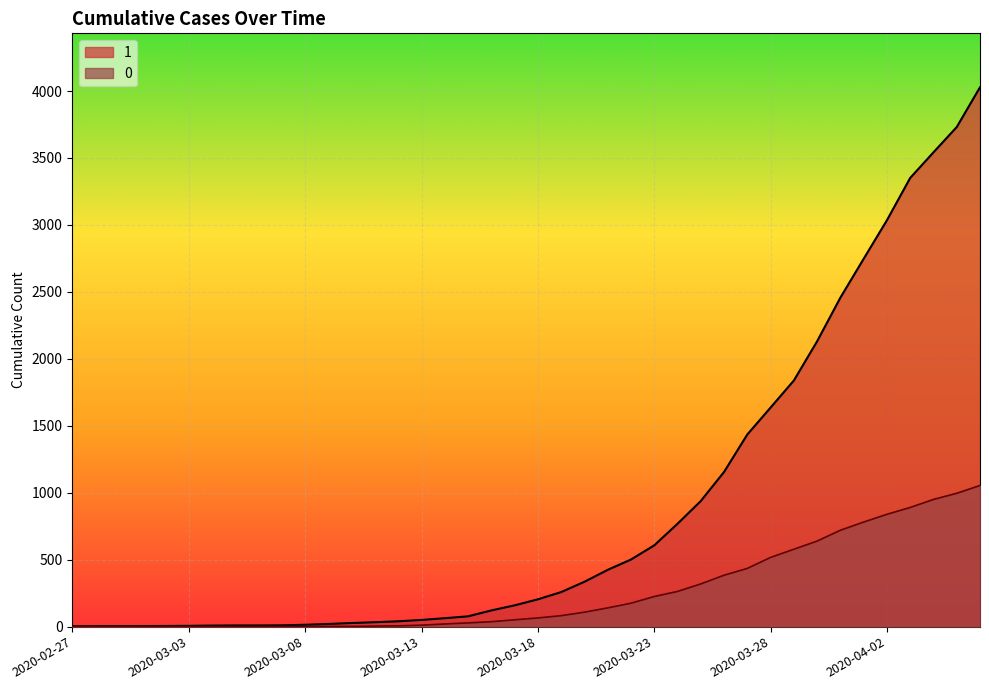

Which has a higher value, 2020-03-31 or 2020-03-03?

2020-03-31